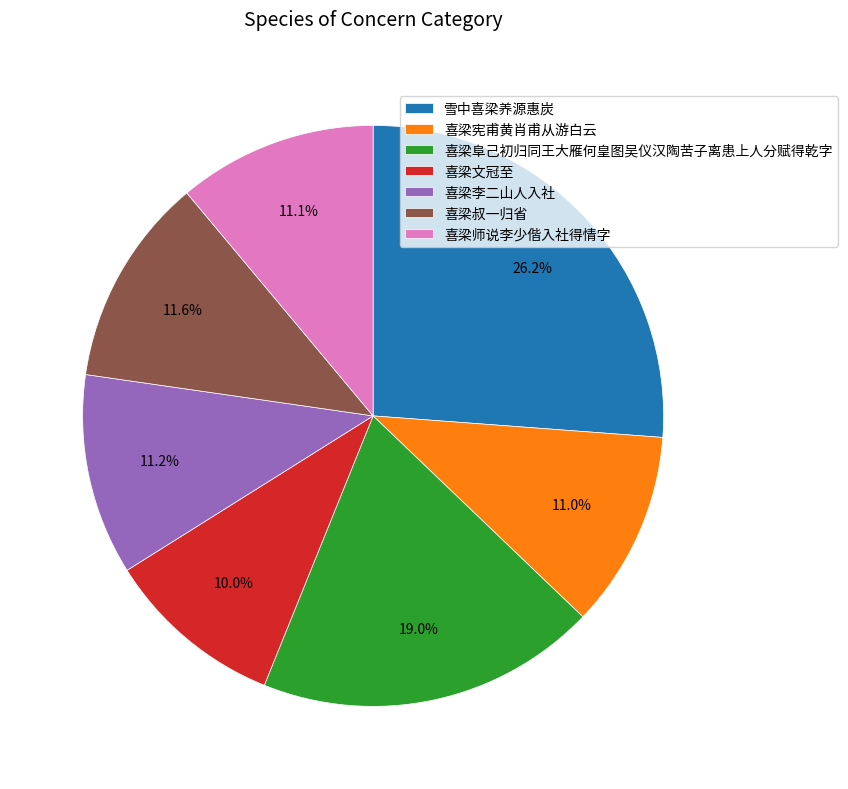

Is there a majority slice in this chart?

No